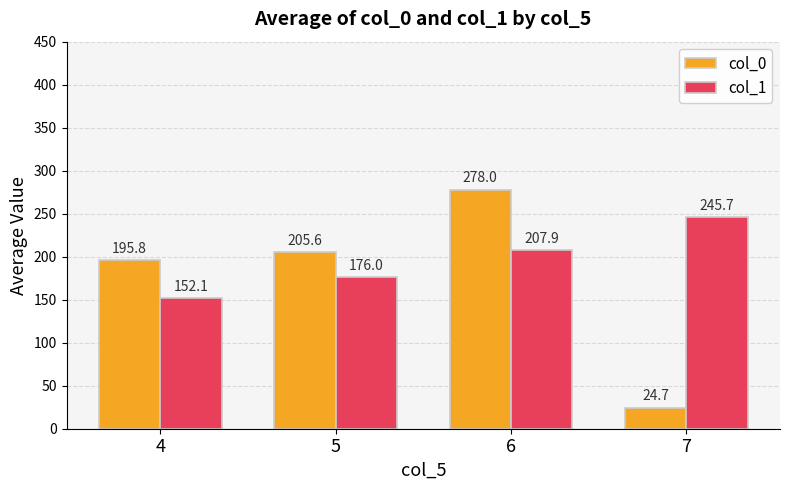

At which category is the sum across all series the highest?

6